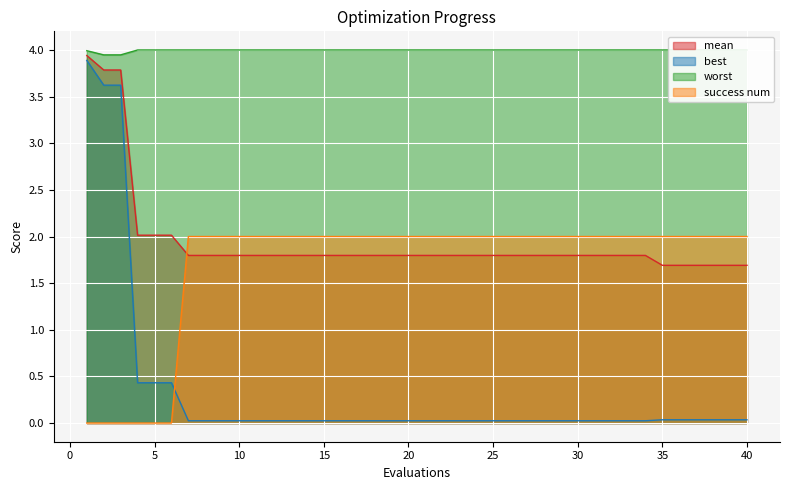

Is it true that success num equals -1.0 at 4?

False